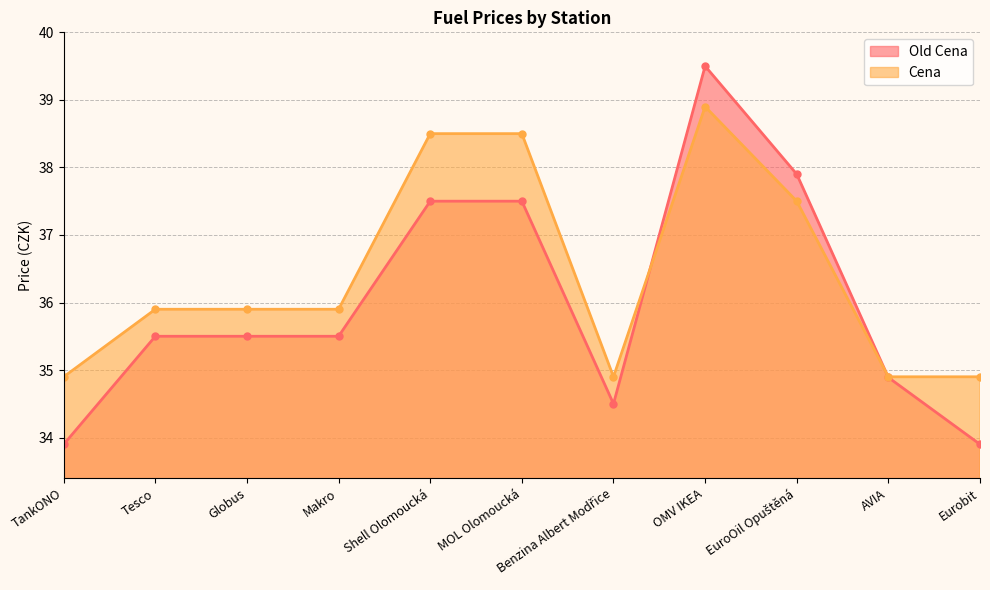

Reading left to right, list all the values displayed in this chart.

Old Cena: TankONO=33.9	Tesco=35.5	Globus=35.5	Makro=35.5	Shell Olomoucká=37.5	MOL Olomoucká=37.5	Benzina Albert Modřice=34.5	OMV IKEA=39.5	EuroOil Opuštěná=37.9	AVIA=34.9	Eurobit=33.9
Cena: TankONO=34.9	Tesco=35.9	Globus=35.9	Makro=35.9	Shell Olomoucká=38.5	MOL Olomoucká=38.5	Benzina Albert Modřice=34.9	OMV IKEA=38.9	EuroOil Opuštěná=37.5	AVIA=34.9	Eurobit=34.9